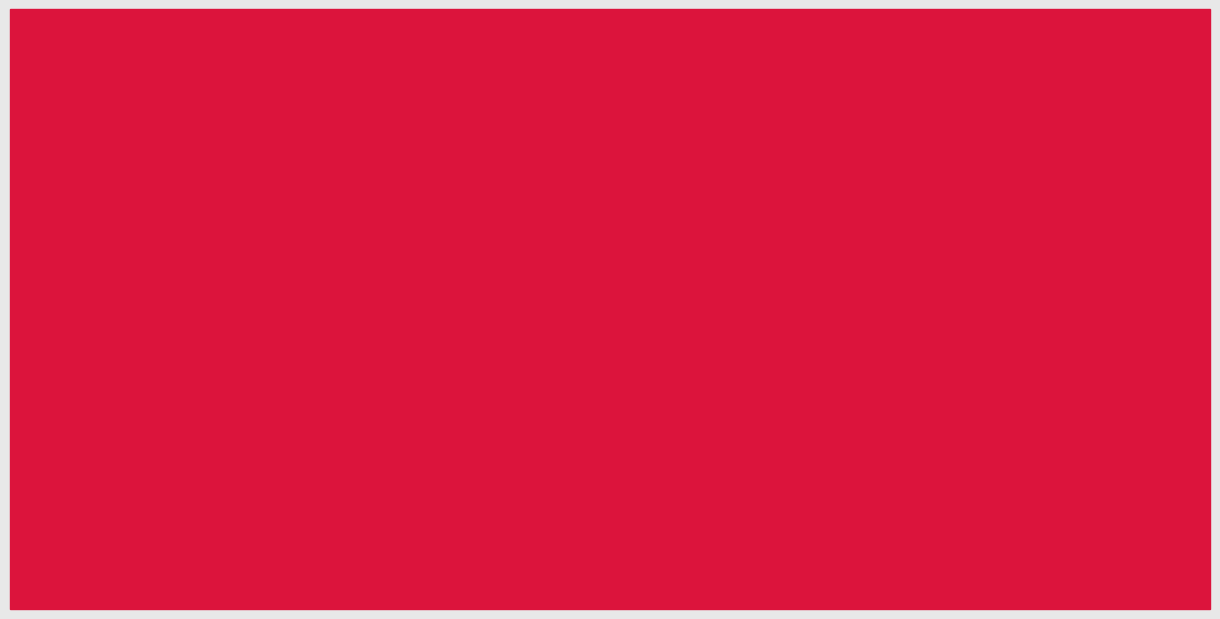

Reading right to left, what are all the values shown in this chart?

Cumulative Cases: 189	27	61	56	27	88
Peak Daily New Cases: 28	4	5	4	4	23